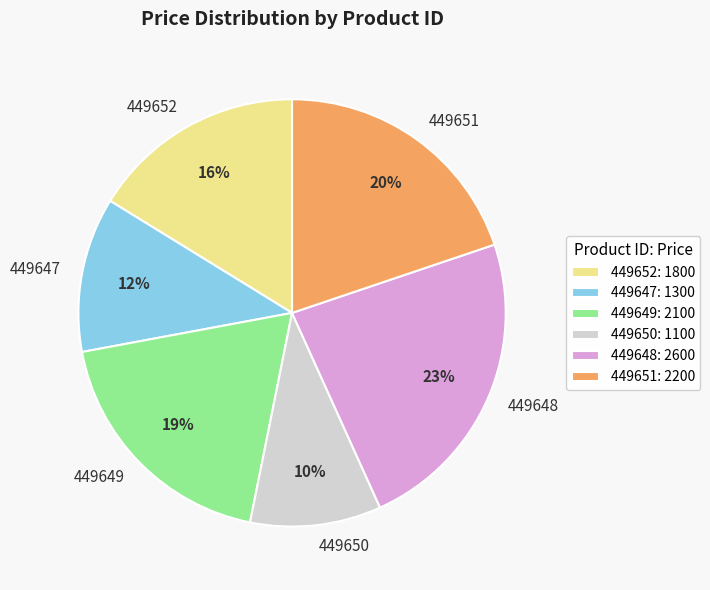

Is 449652 the majority of the pie?

No